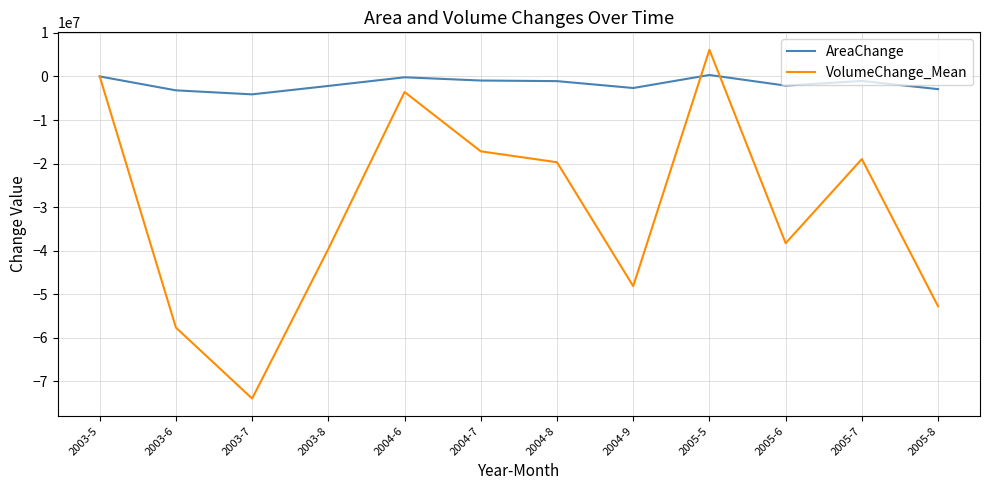

Rank the series at 2005-8 from highest to lowest value.

AreaChange, VolumeChange_Mean